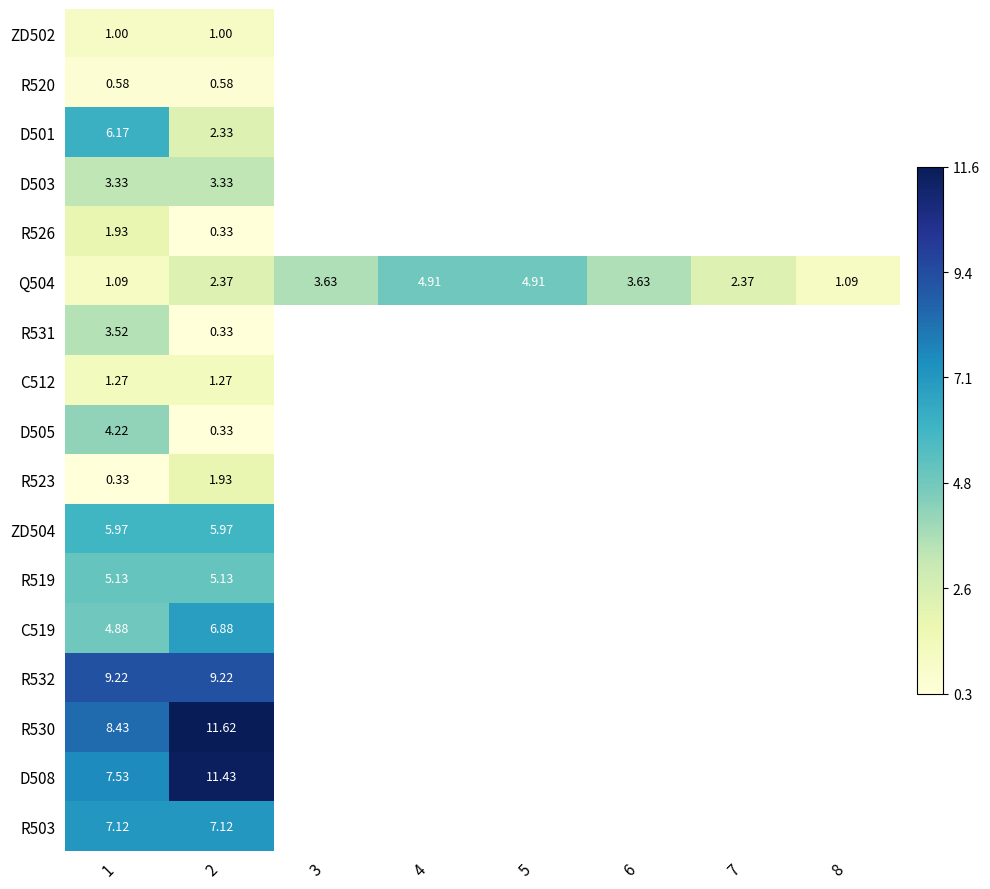

At which category is the sum across all series the highest?

1